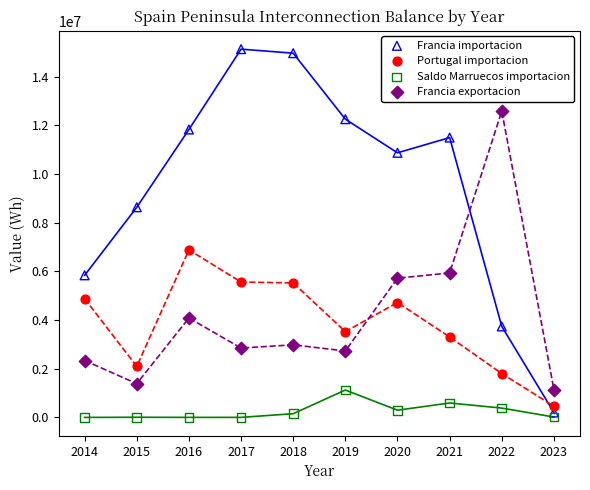

Which series reaches the minimum Y coordinate?

Saldo Marruecos importacion